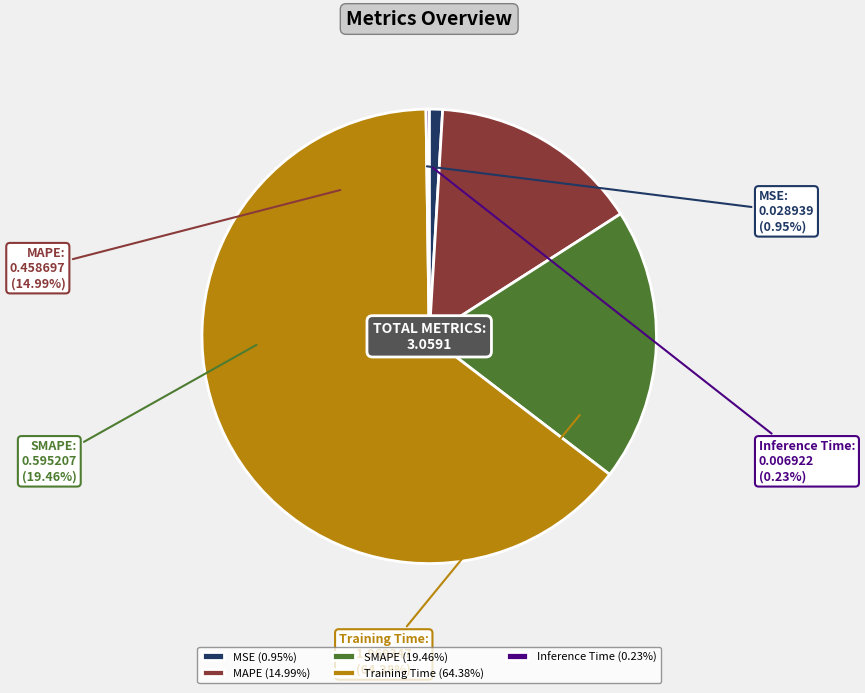

How many segments does this pie chart have?

5